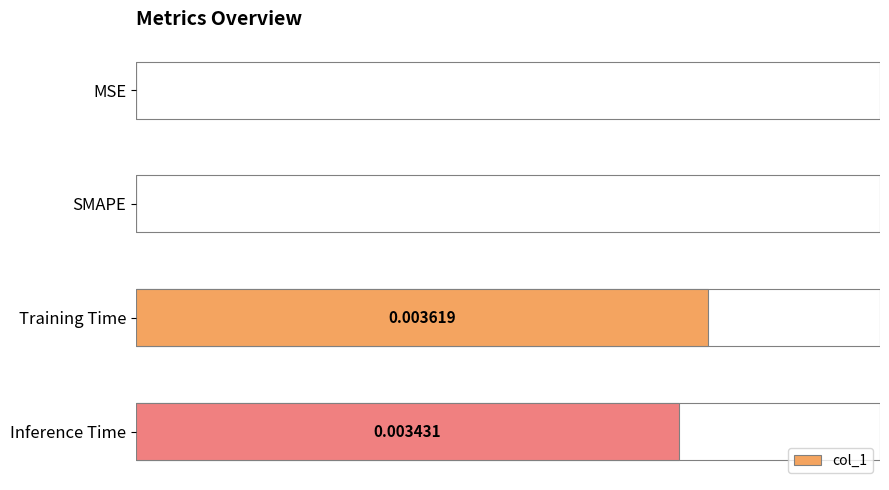

Between MSE and Training Time, which is larger?

Training Time